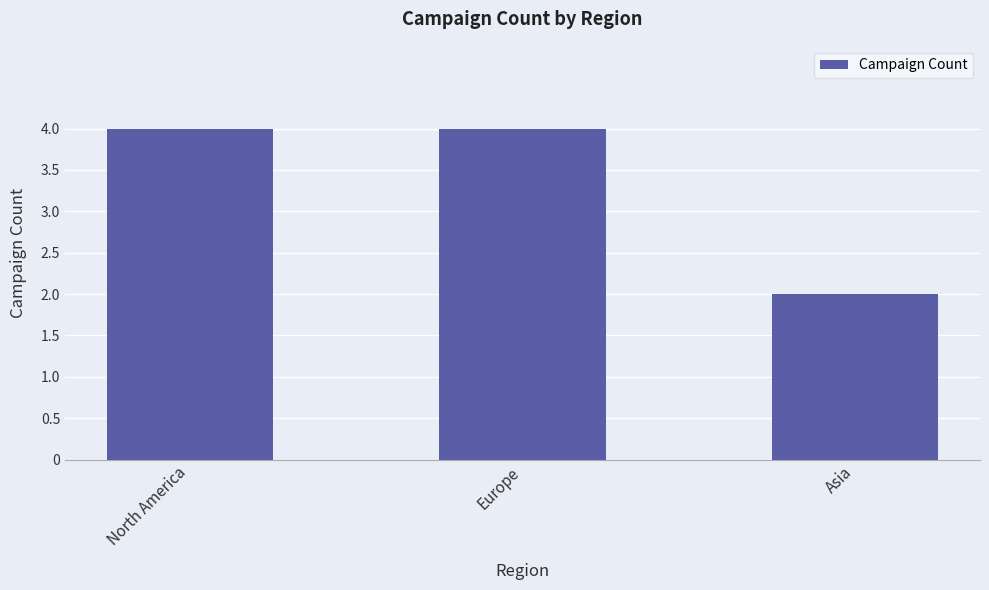

What is the minimum value shown in the chart?

2